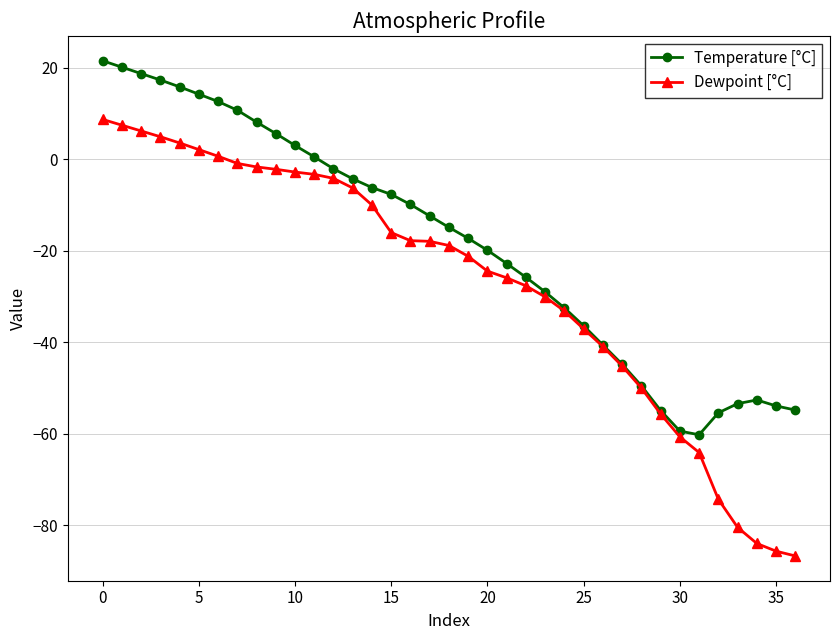

Which series has the largest range (max minus min)?

Dewpoint [°C]